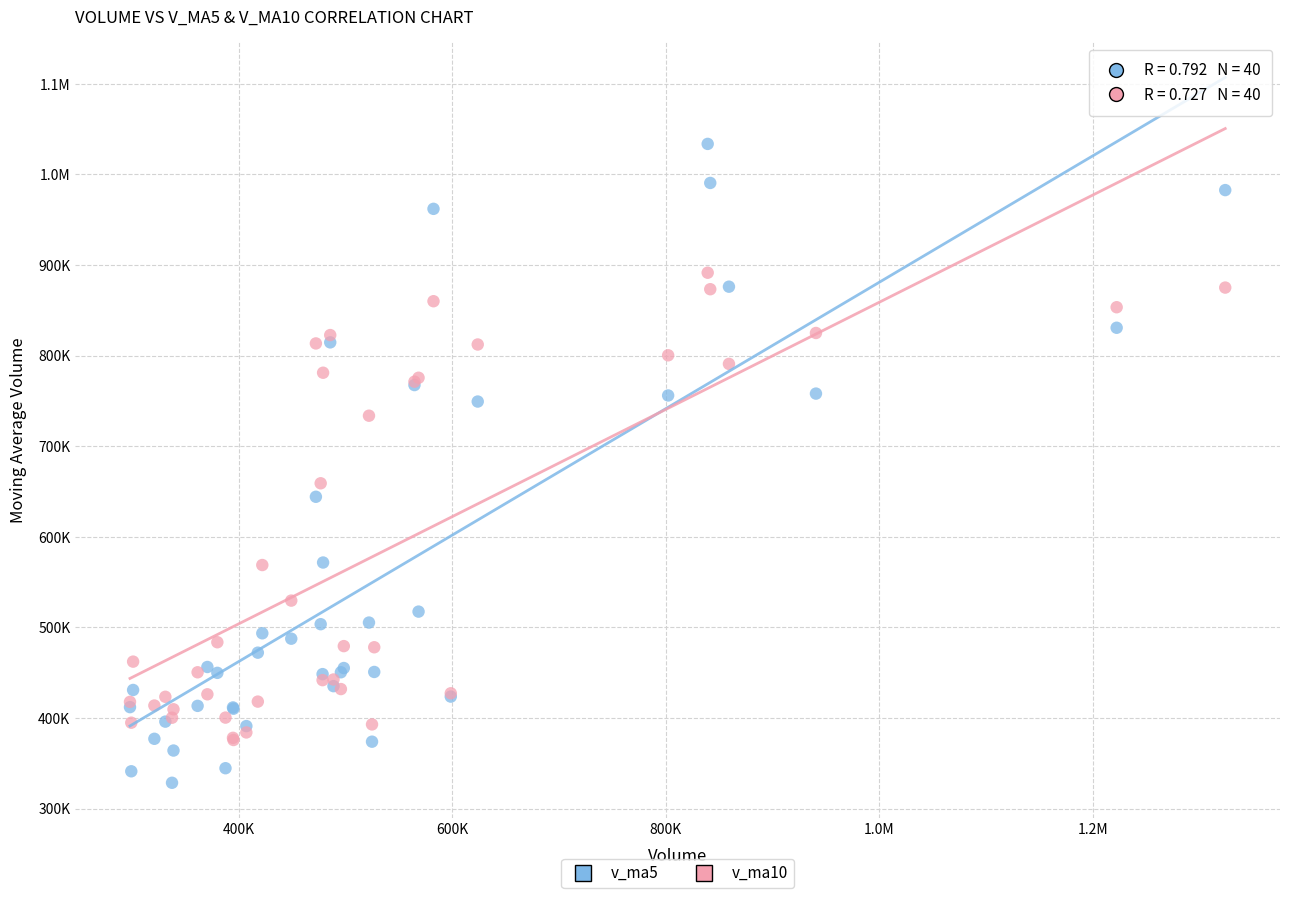

What are all the series names shown in the legend?

v_ma5, v_ma10